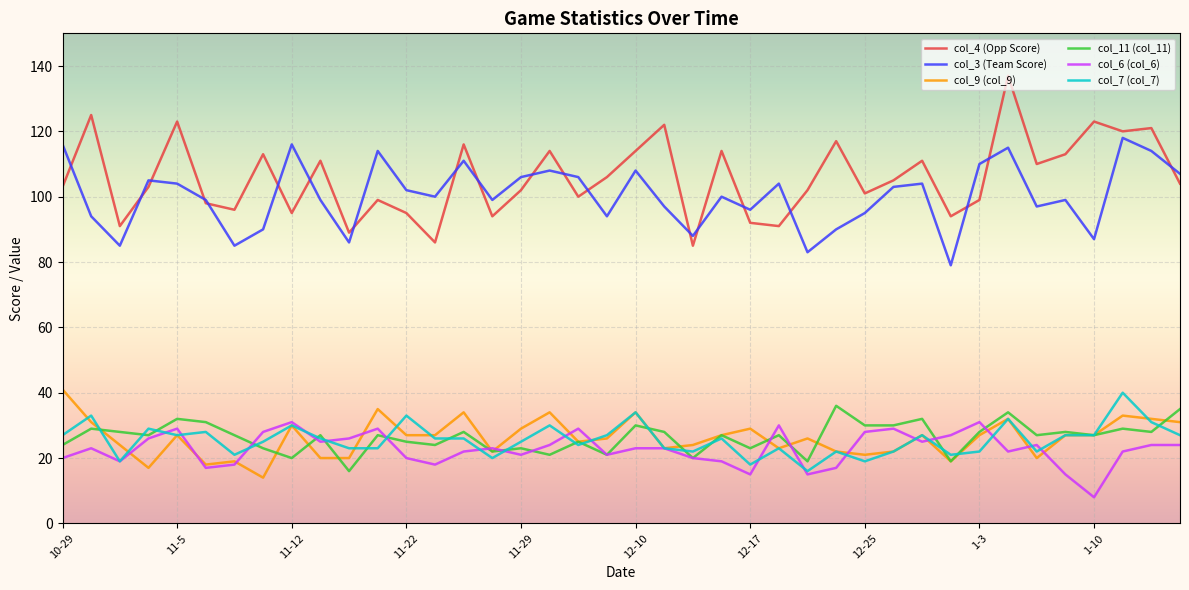

What is the maximum value for col_11 (col_11)?

36